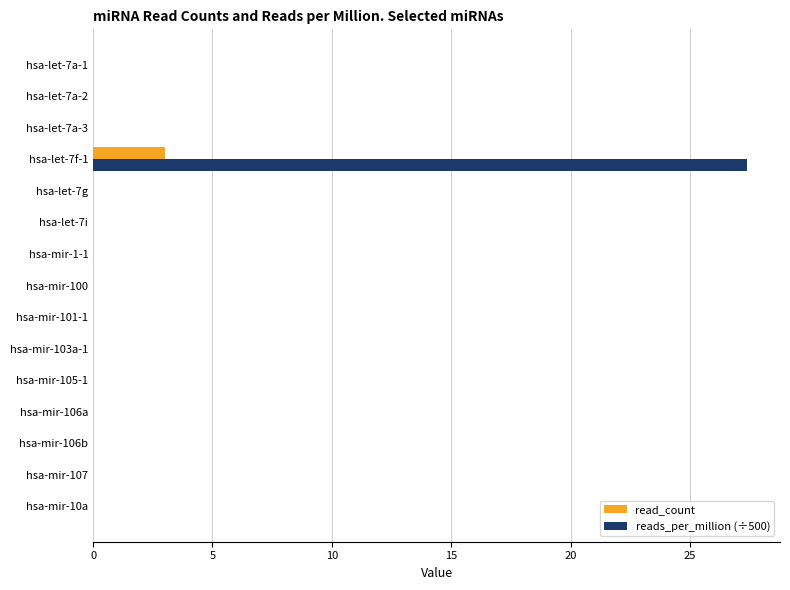

The value of read_count at hsa-mir-100 is 0.0. True or false?

True